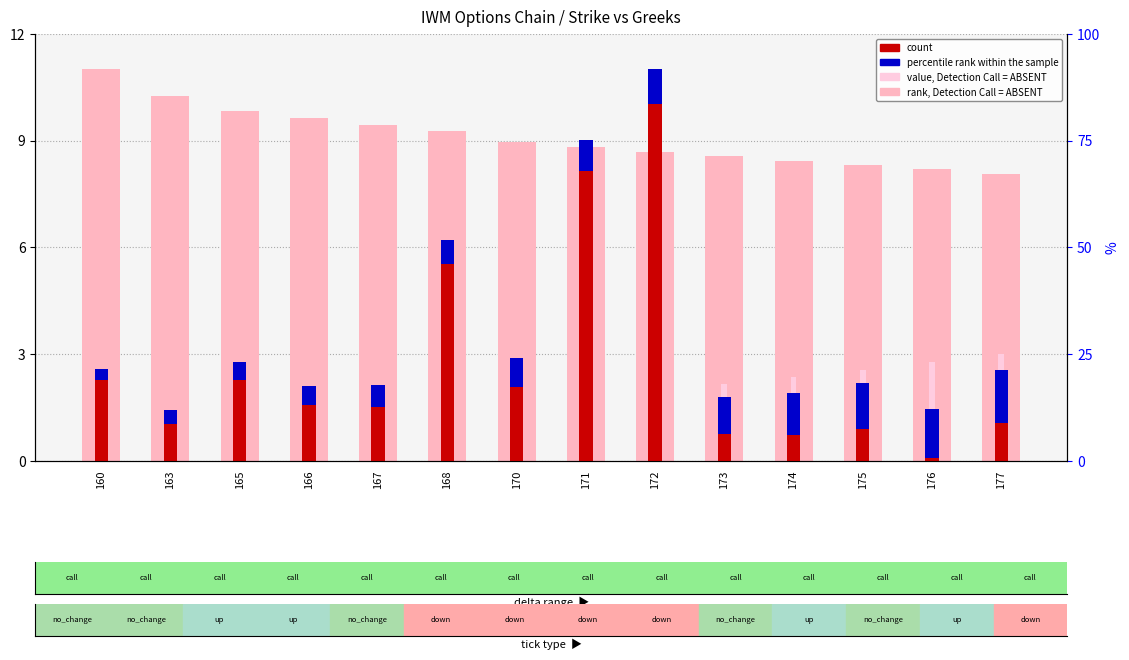

How many groups of bars are there?

14